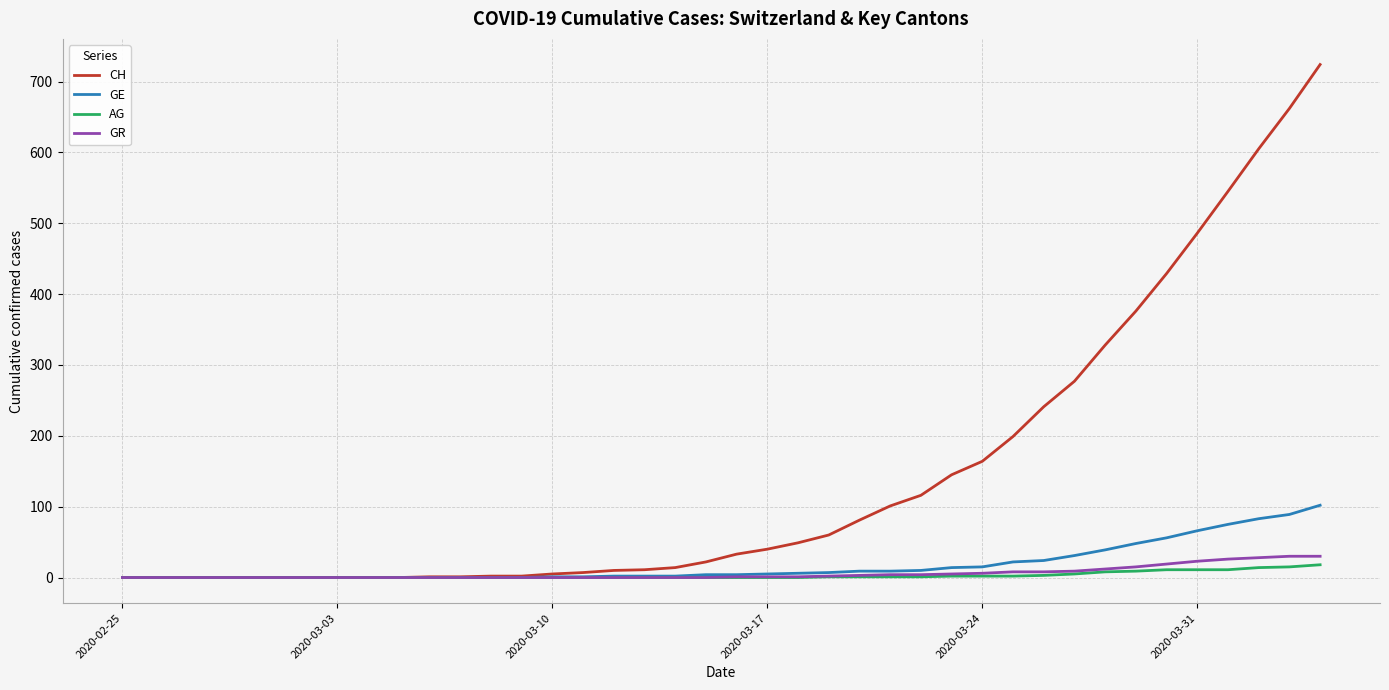

What is the maximum value for CH?

724